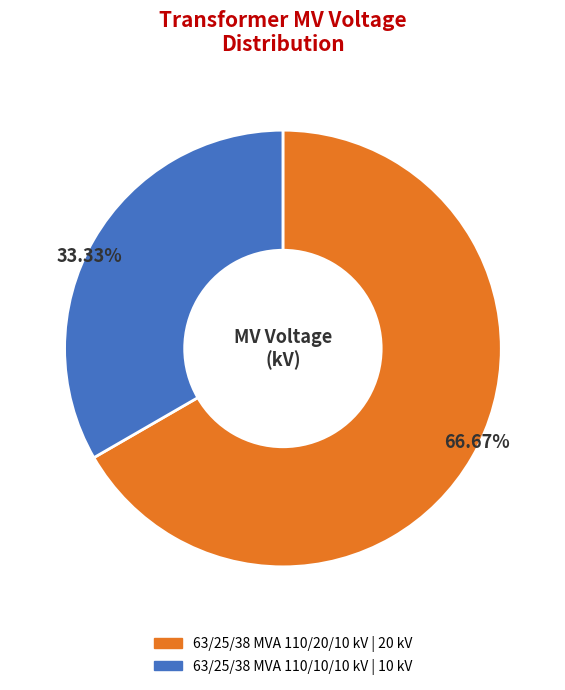

Is 63/25/38 MVA 110/10/10 kV the majority of the pie?

No